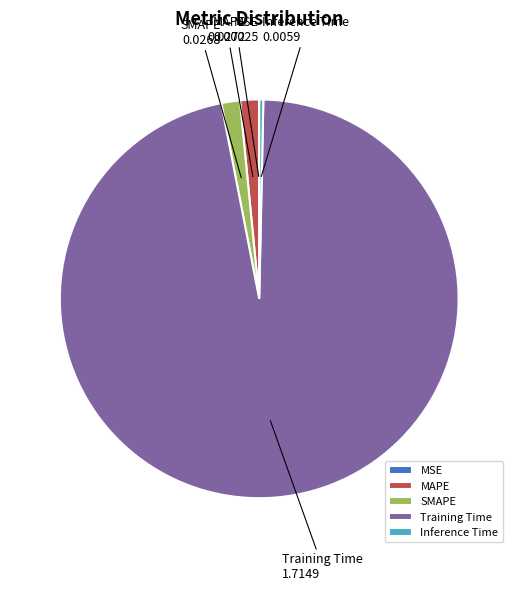

Is there any slice that represents more than half of the pie?

Yes